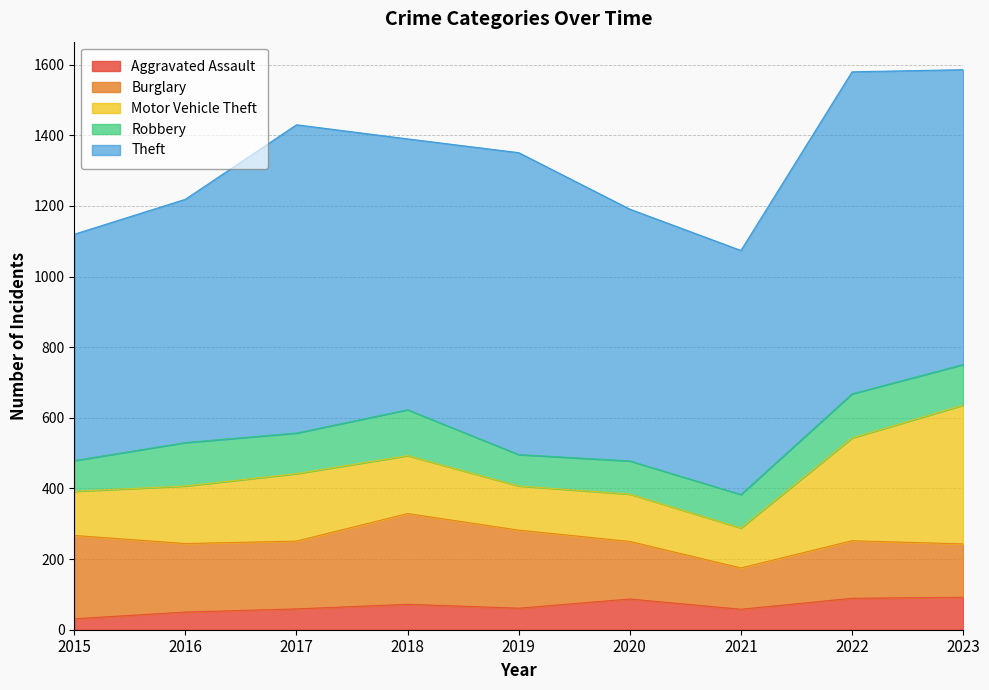

What is the average value of the Aggravated Assault series?

67